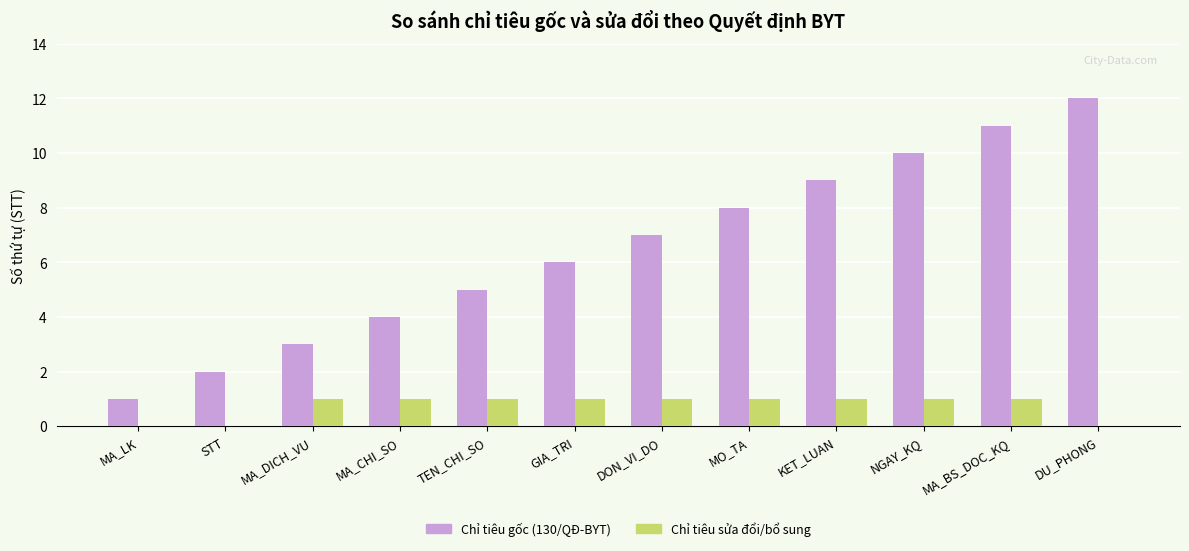

Between STT and MO_TA, which series saw the biggest shift?

Chỉ tiêu gốc (130/QĐ-BYT)